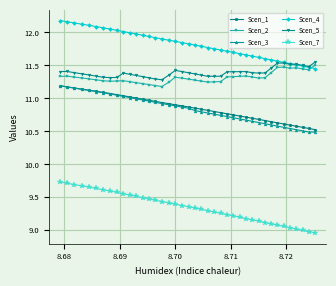

True or false: Scen_1 and Scen_7 cross at least once.

False